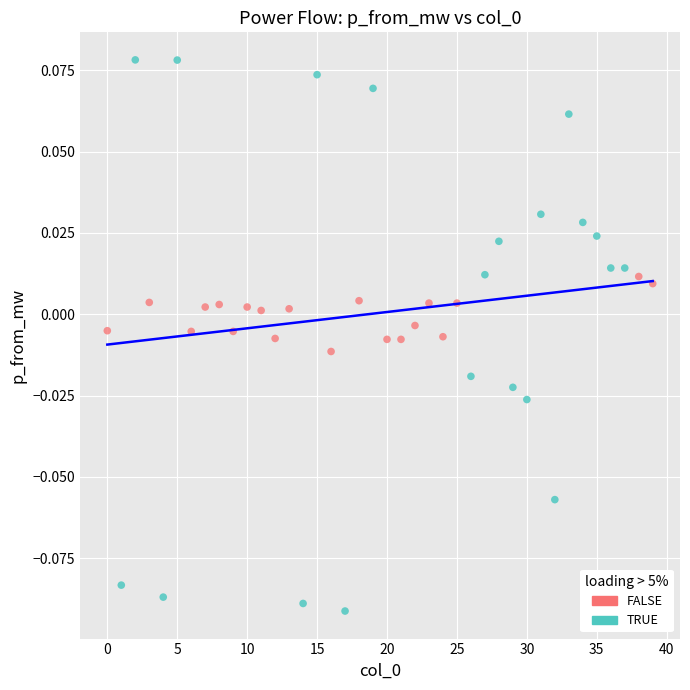

Which series contains the highest Y value?

TRUE